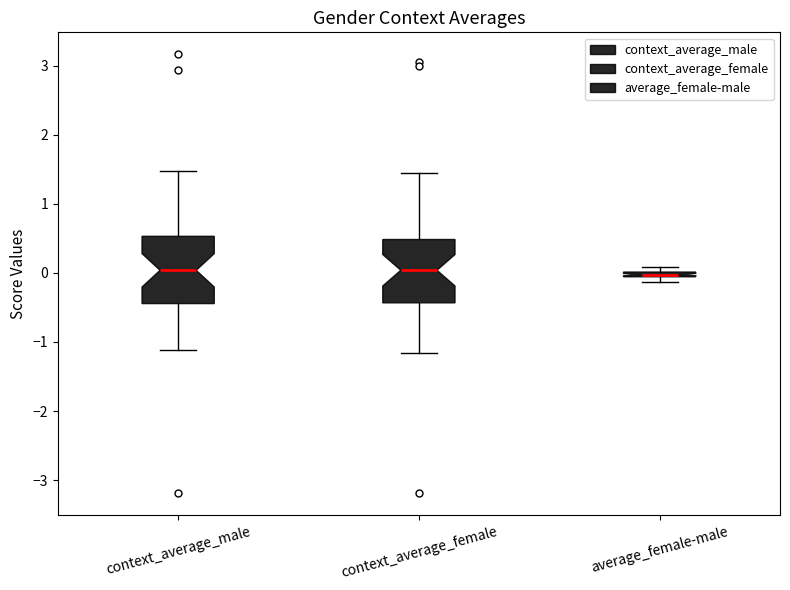

Where is the lower edge of the box for average_female-male on the y-axis? The values are not printed on the chart, so give them approximately, as read against the axis.

-0.1